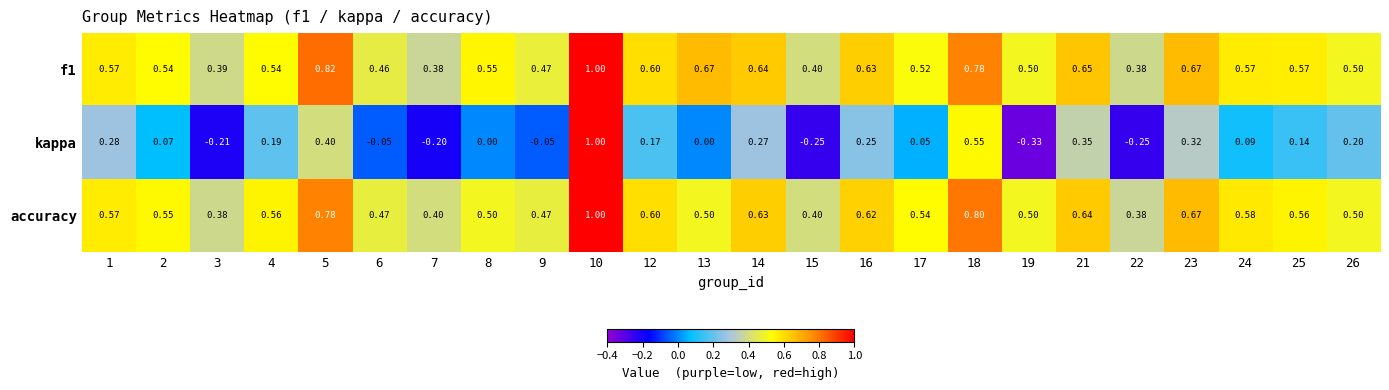

Between 15 and 18, which series saw the biggest shift?

kappa